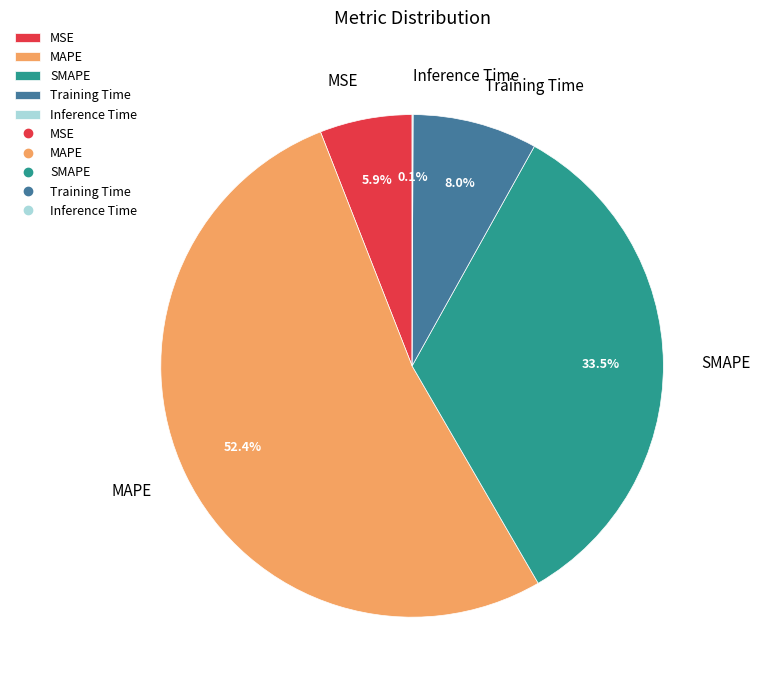

What is the largest slice in the pie chart?

MAPE